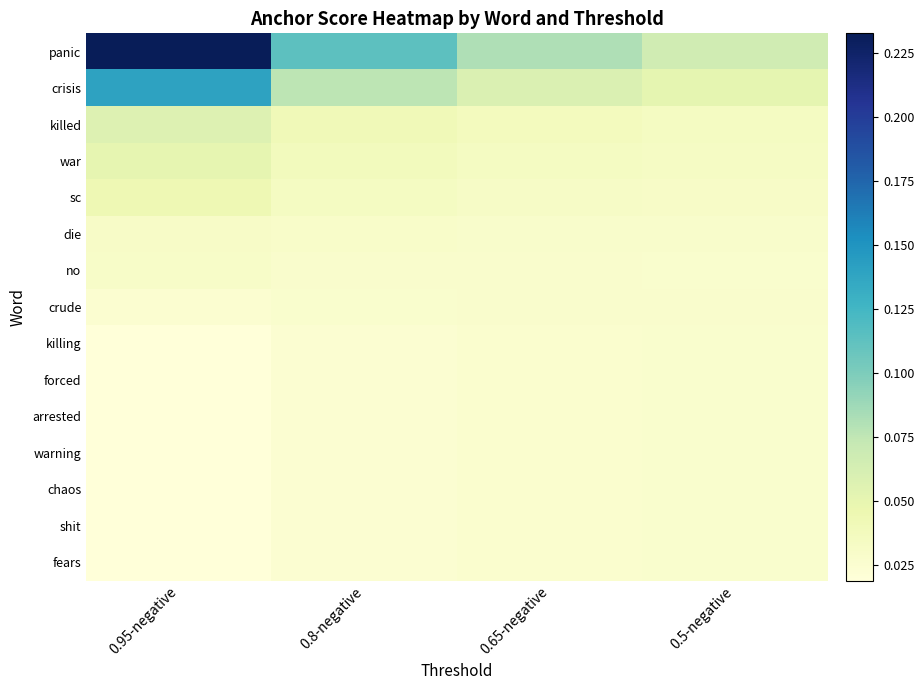

Rank the series at 0.95-negative from highest to lowest value.

panic, crisis, killed, war, sc, die, no, crude, killing, forced, arrested, warning, chaos, shit, fears